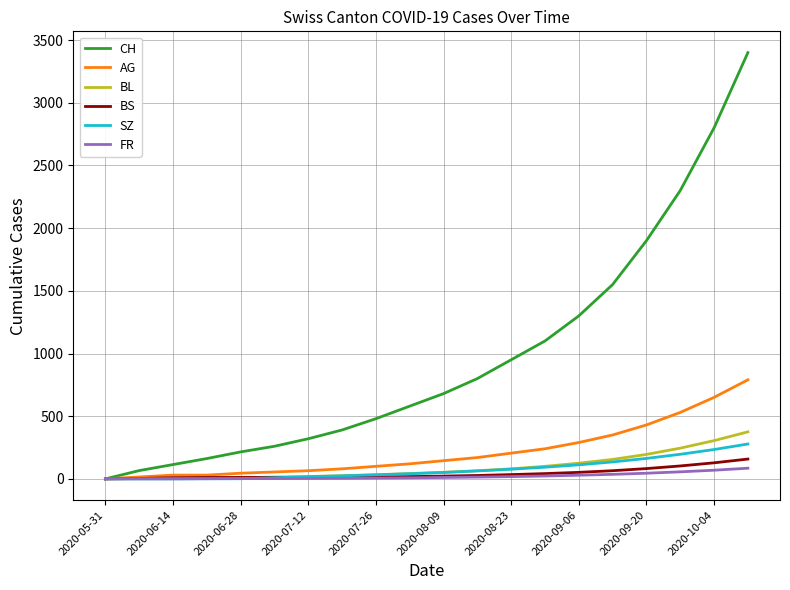

At how many categories does at least one series exceed 31?

19